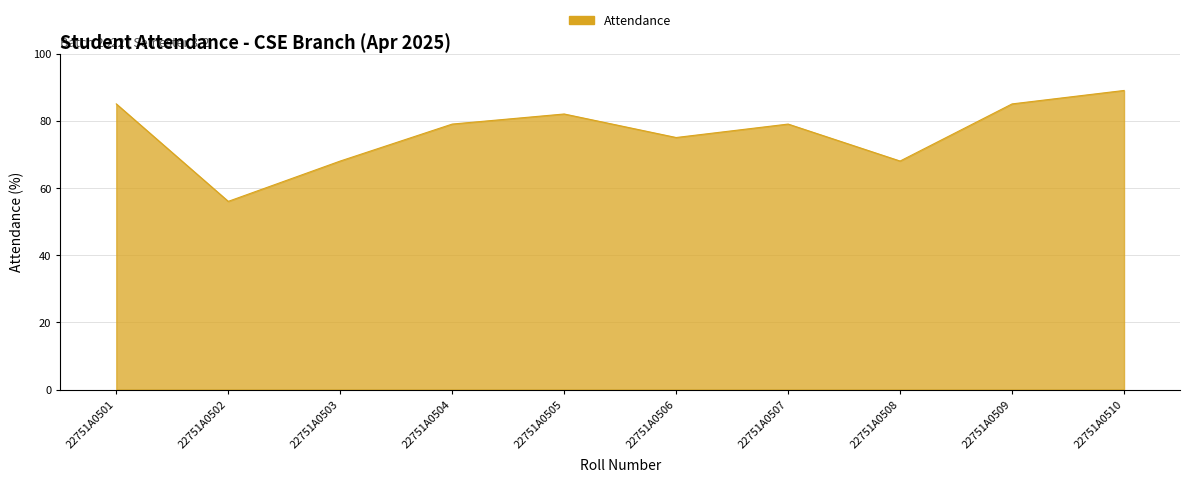

What is the change in value from 22751A0501 to 22751A0506?

-10